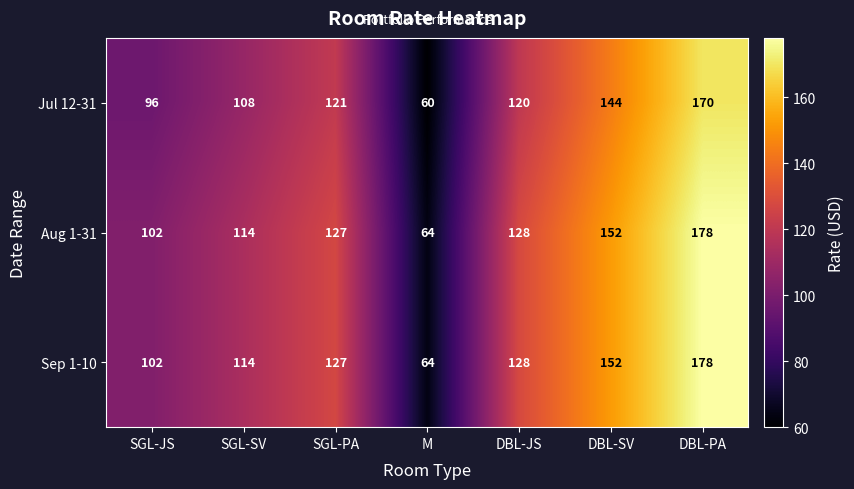

At which label is Aug 1-31 closest to 121?

SGL-PA